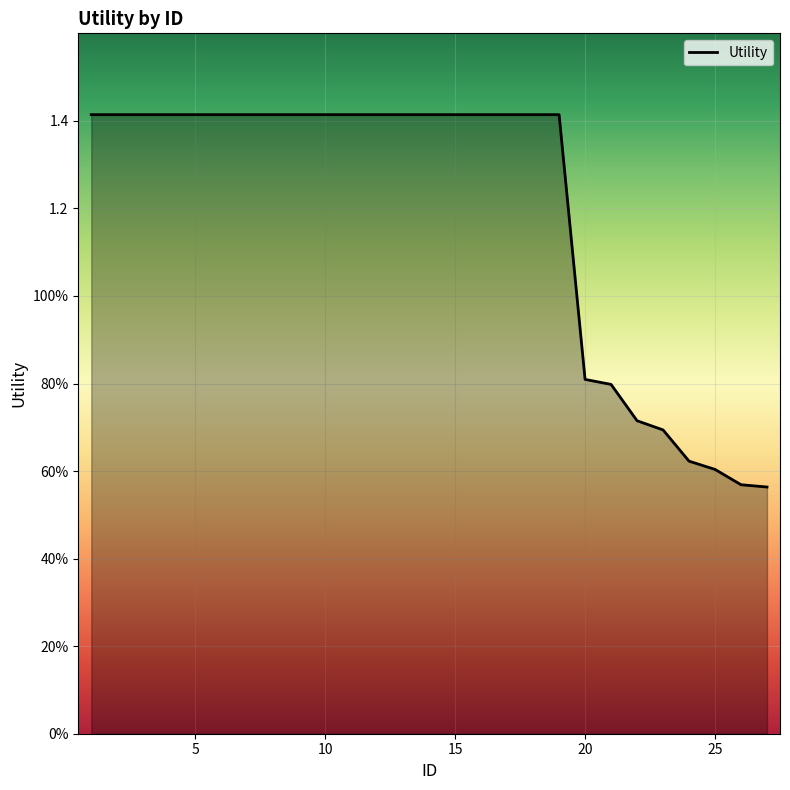

Rank the categories by value from lowest to highest.

27, 26, 25, 24, 23, 22, 21, 20, 1, 2, 3, 4, 5, 6, 7, 8, 9, 10, 11, 12, 13, 14, 15, 16, 17, 18, 19